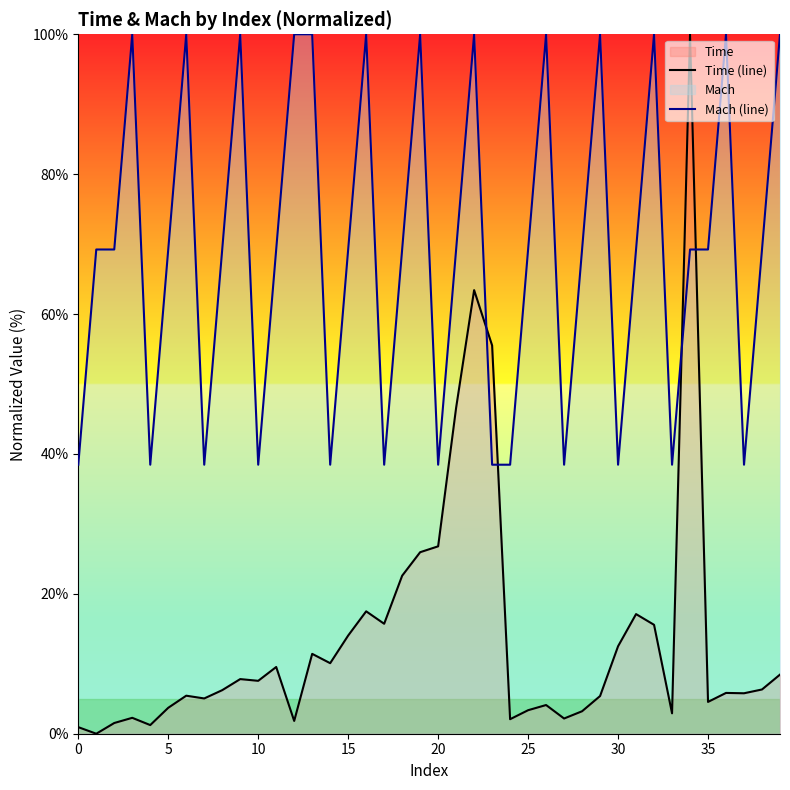

Which series has the largest total across all categories?

Mach (line)